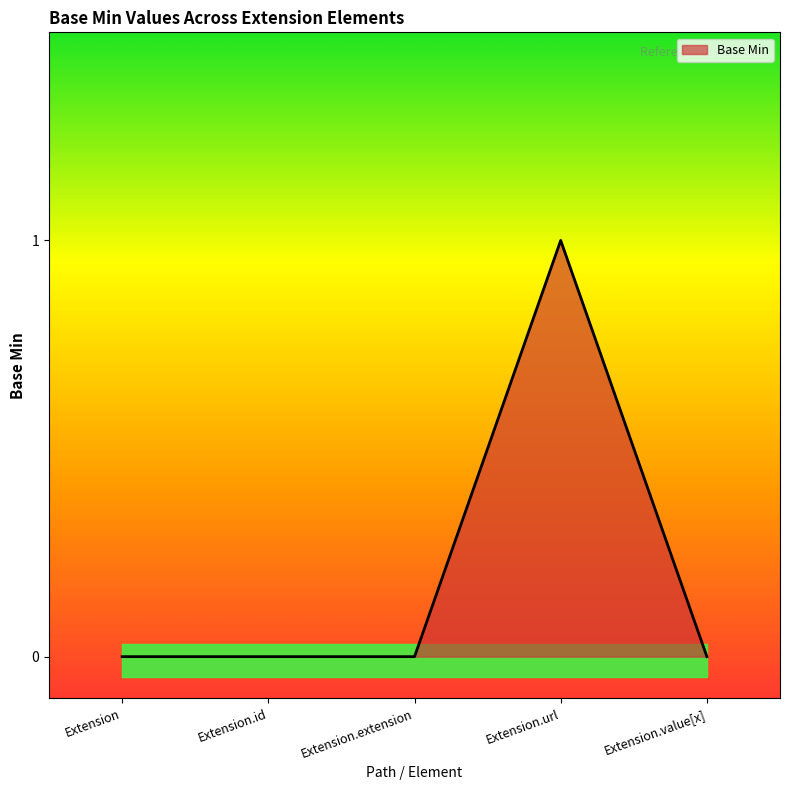

True or false: the data shows 2 at Extension.url.

False